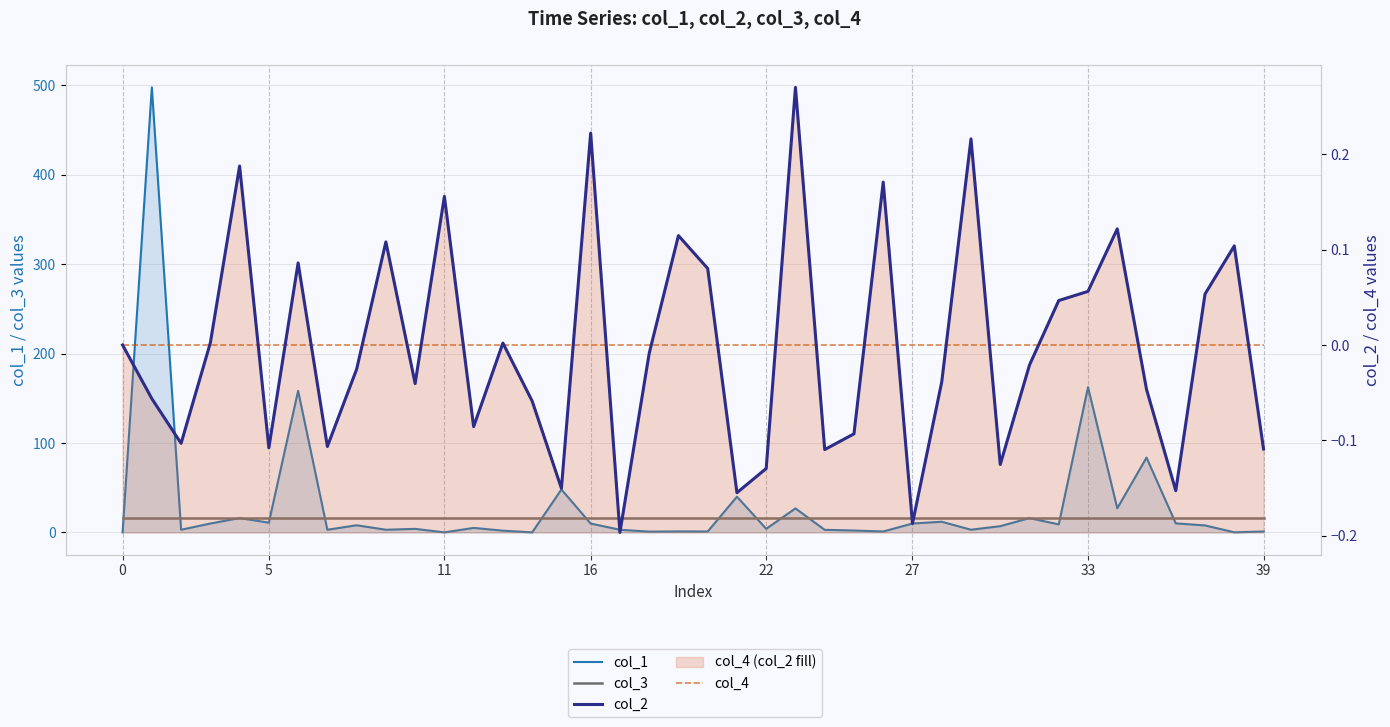

What are all the series names shown in the legend?

col_1, col_3, col_2, col_4